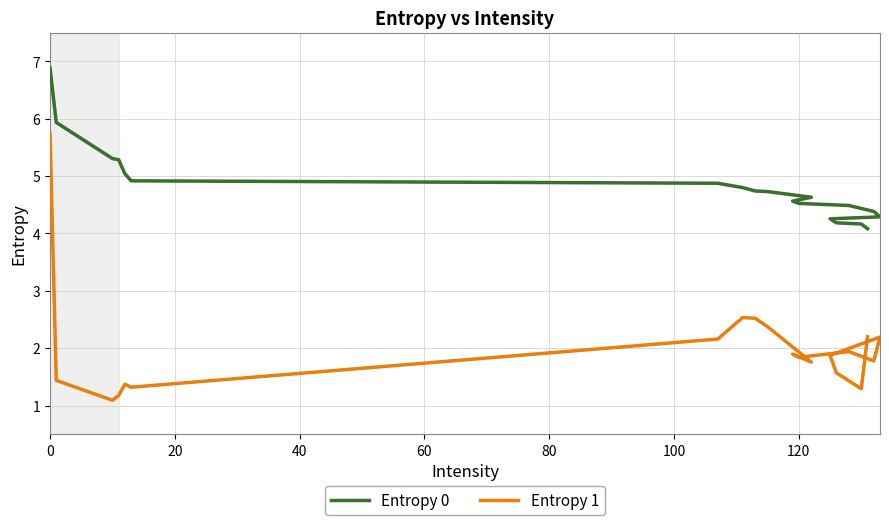

Which series has the widest spread of values?

Entropy 1